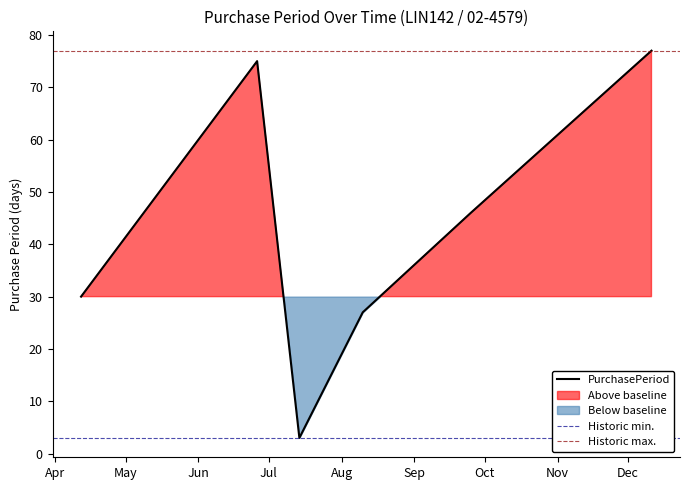

What is the maximum value shown in the chart?

77